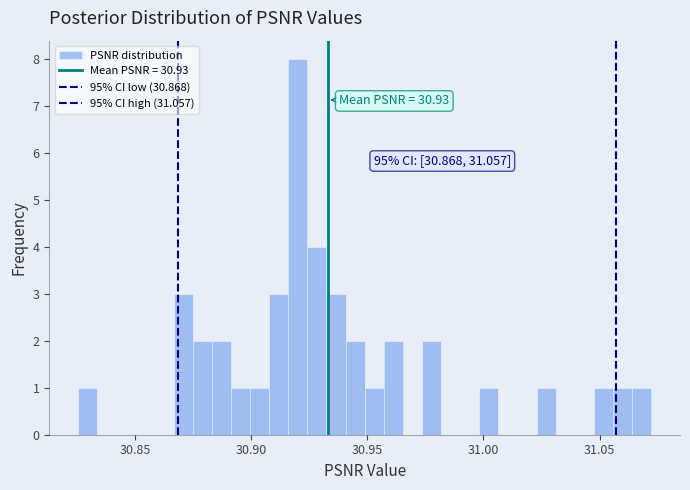

Read against the x-axis, roughly where is the centre of the tallest bar?

30.920